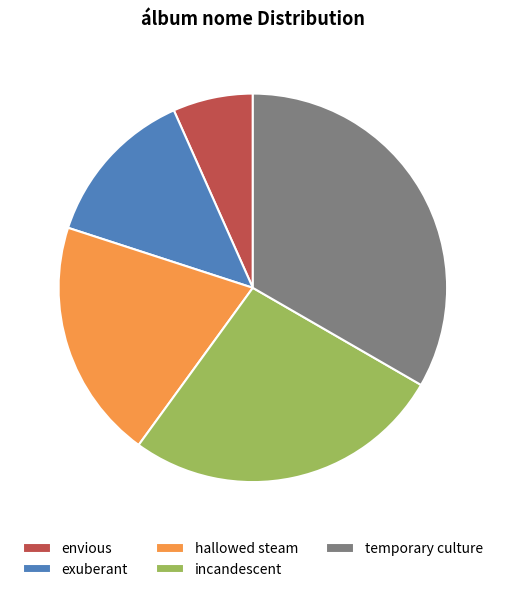

True or false: incandescent accounts for 27% of the total.

True